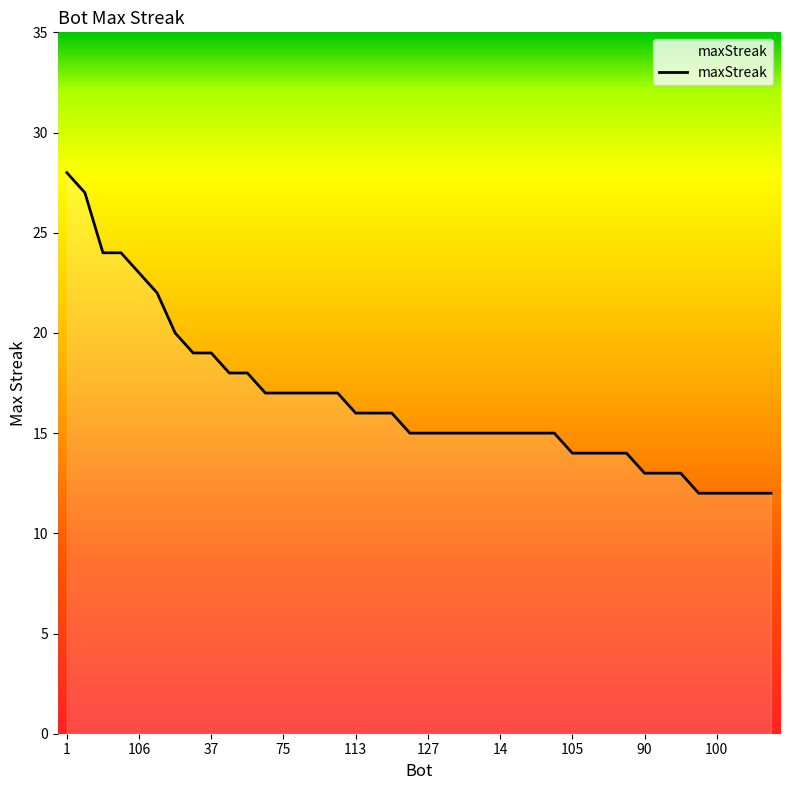

What is the smallest value displayed?

12